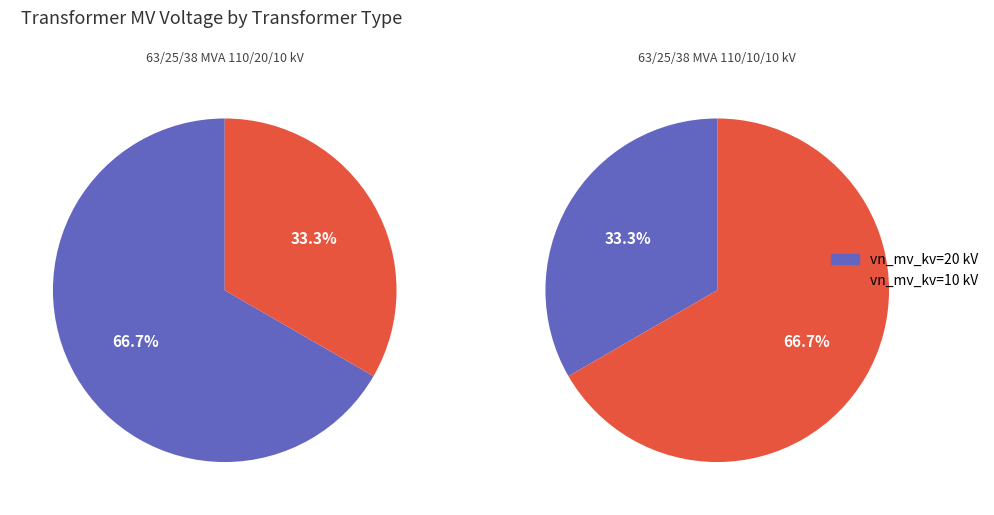

What percentage is the 63/25/38 MVA 110/10/10 kV slice, to the nearest percent?

33%